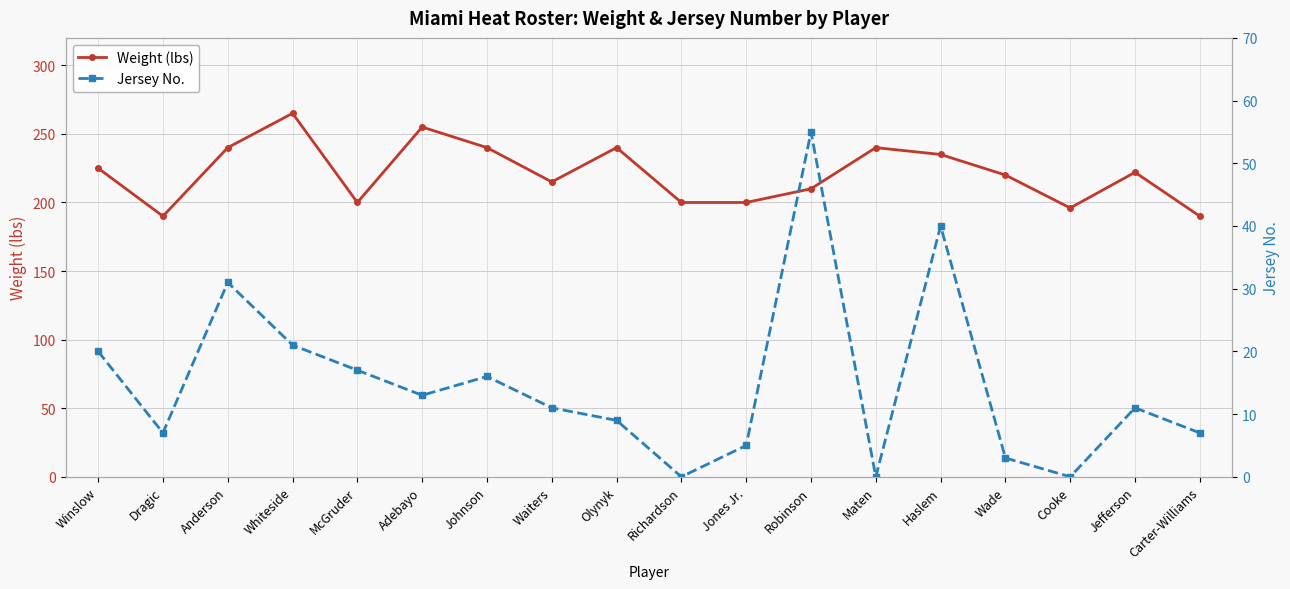

True or false: Weight (lbs) and Jersey No. intersect in this chart.

False